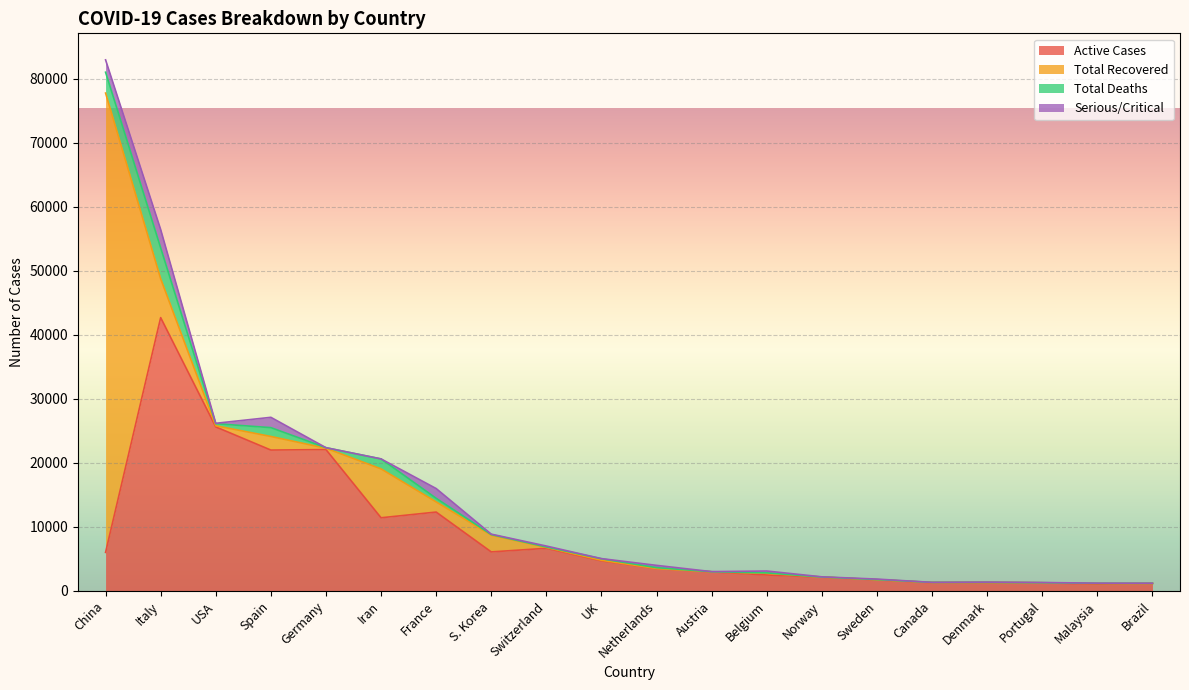

Which series has the largest total across all categories?

Active Cases